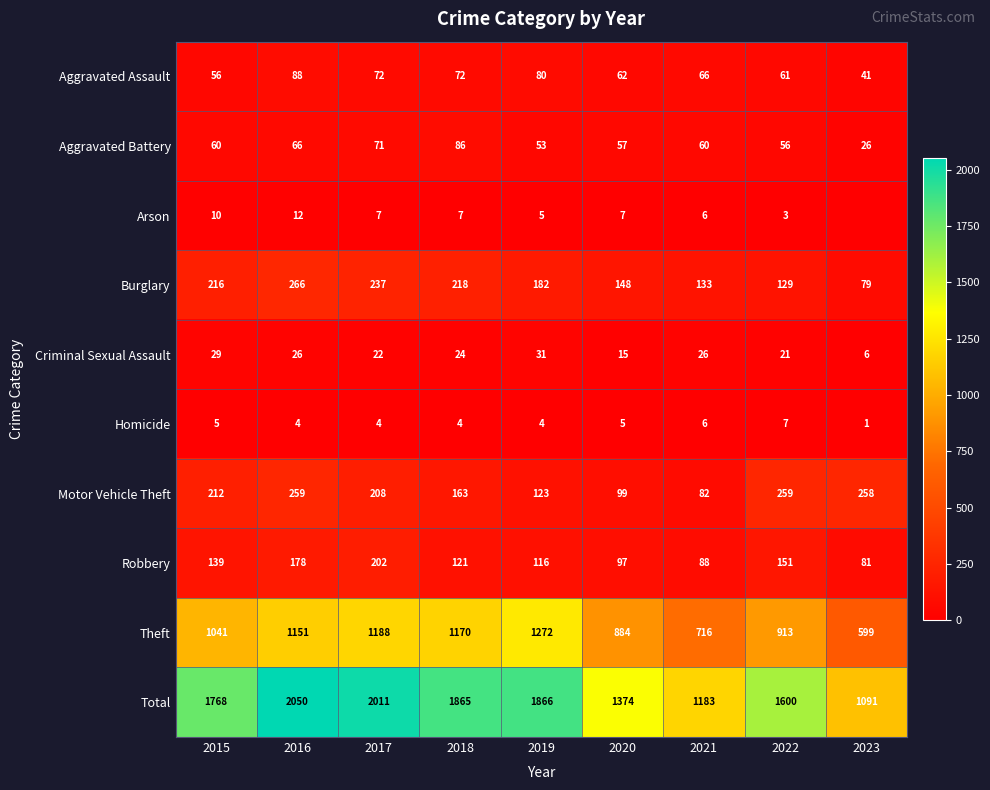

Between 2015 and 2022, which is larger?

2022